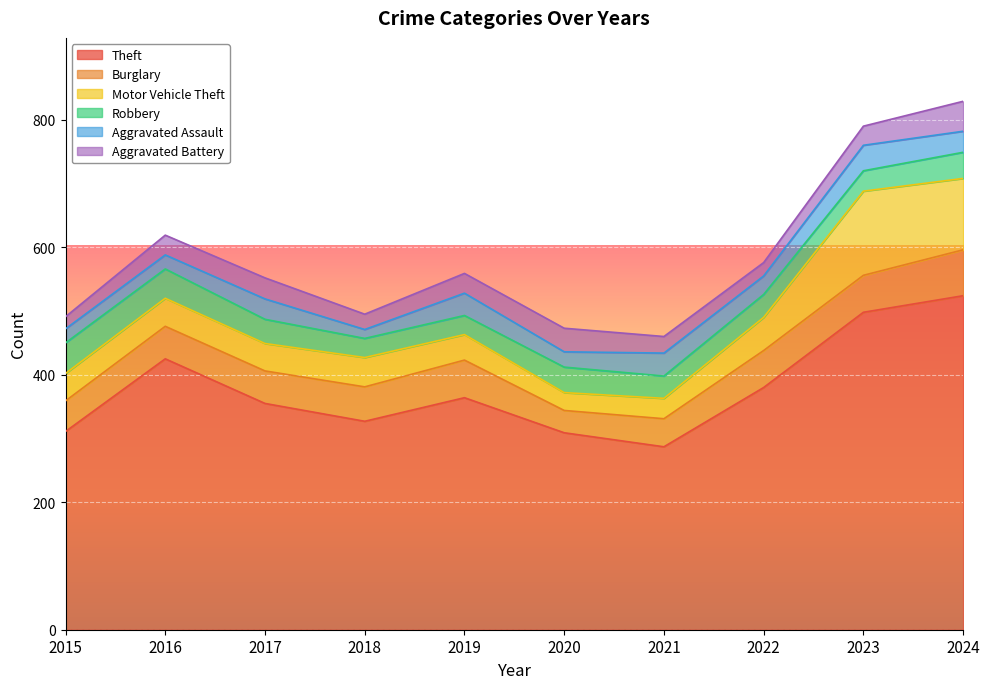

List the series in order of their peak value, highest first.

Theft, Motor Vehicle Theft, Burglary, Robbery, Aggravated Battery, Aggravated Assault